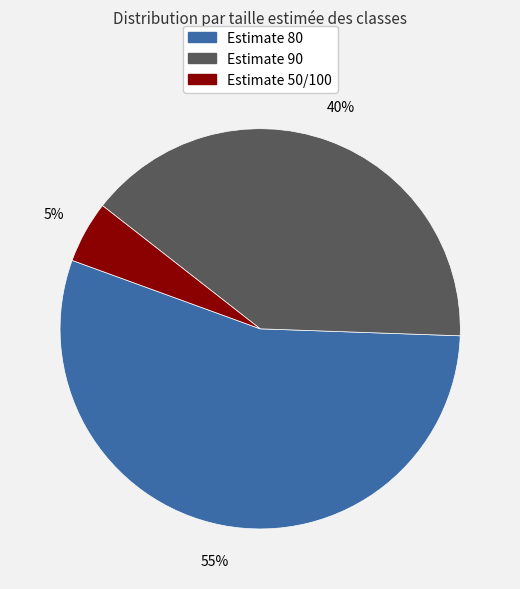

Count the number of slices in the pie.

3